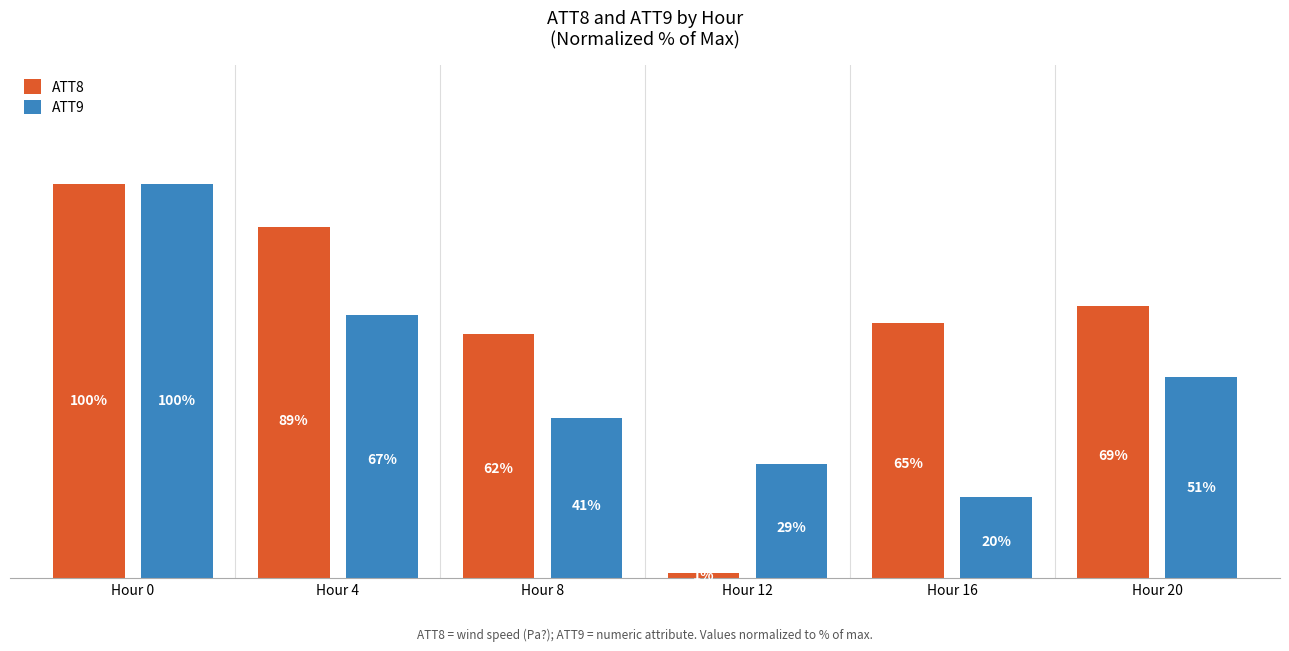

Between Hour 4 and Hour 16, which series saw the biggest shift?

ATT9